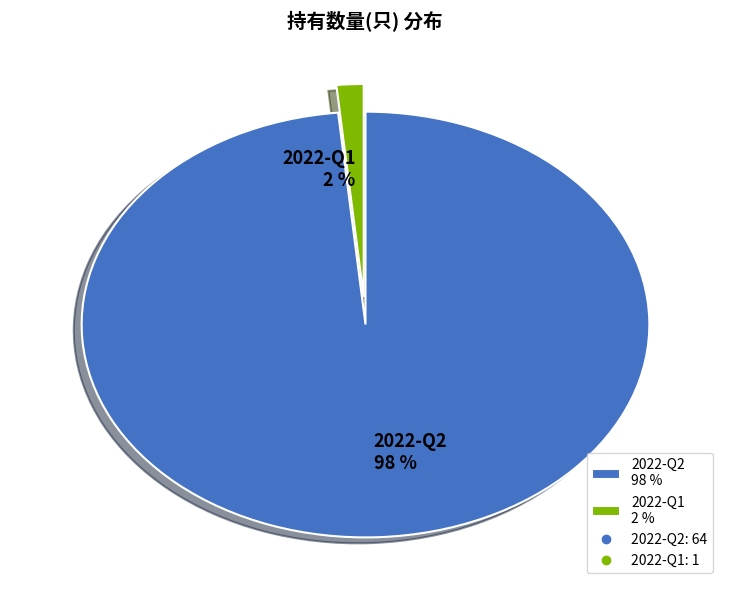

Does 2022-Q1 represent more than half of the total?

No